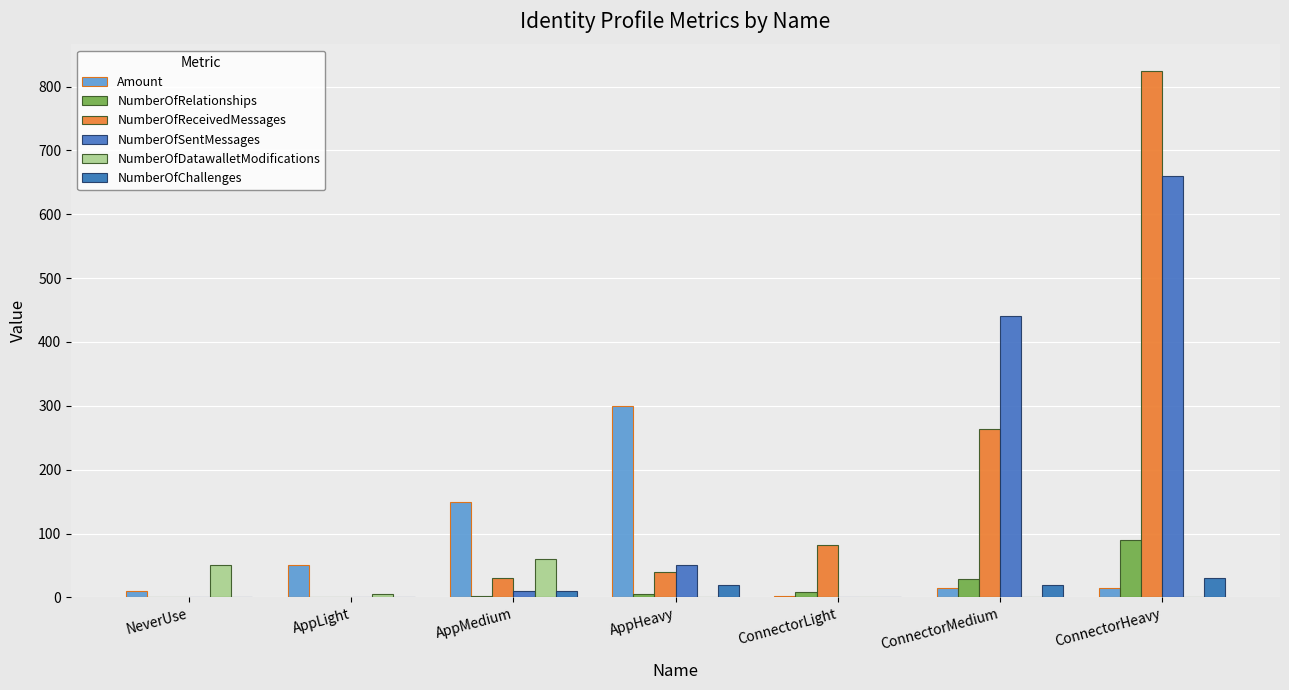

What is the label of the 1st bar from the right?

ConnectorHeavy